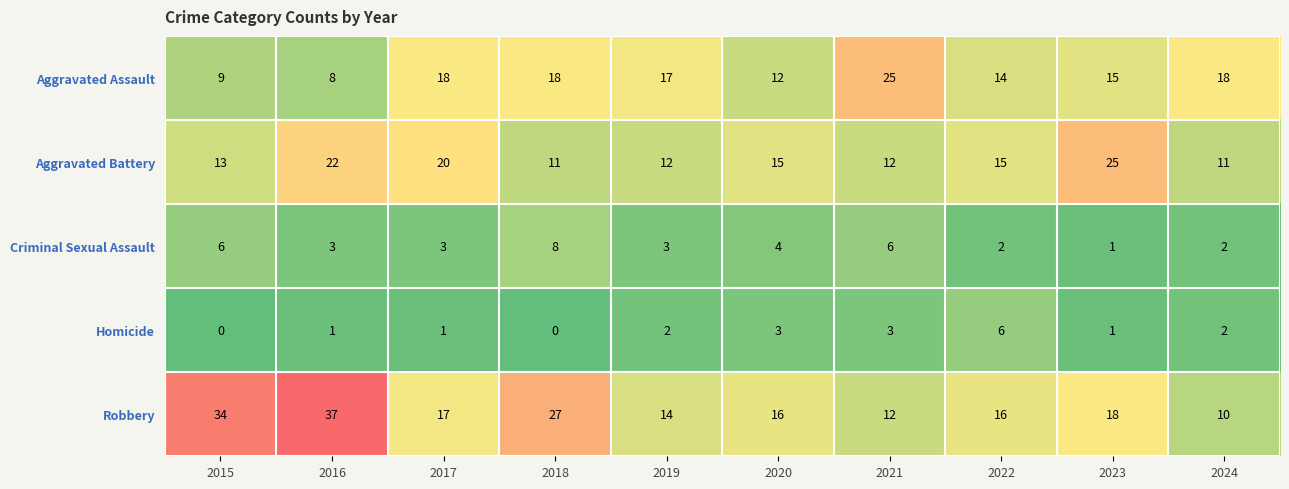

Which series changed the most between 2017 and 2019?

Aggravated Battery